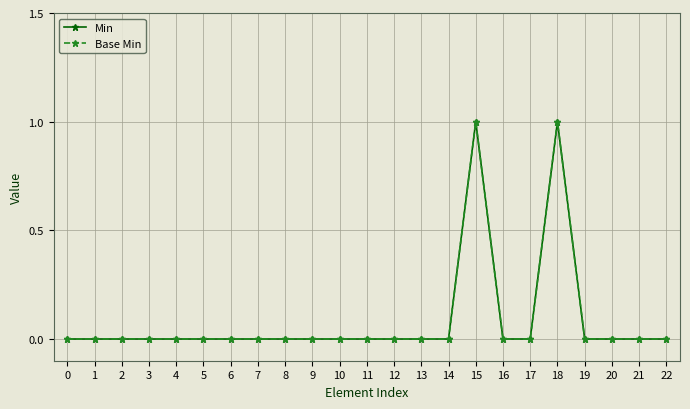

Does the chart have visible grid lines?

Yes